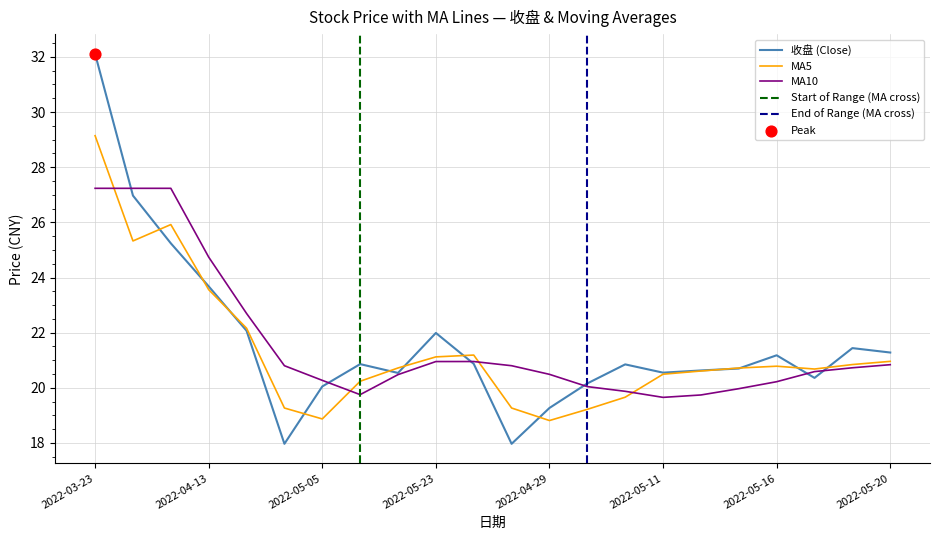

Which series reaches the minimum Y coordinate?

收盘